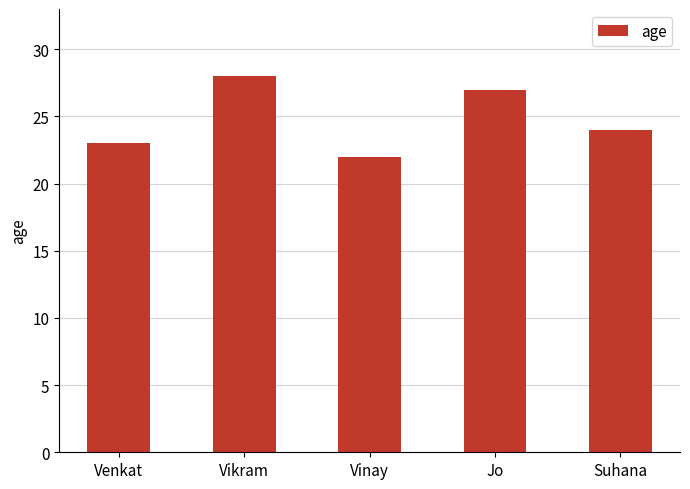

What is the change in value from Vinay to Jo?

+5